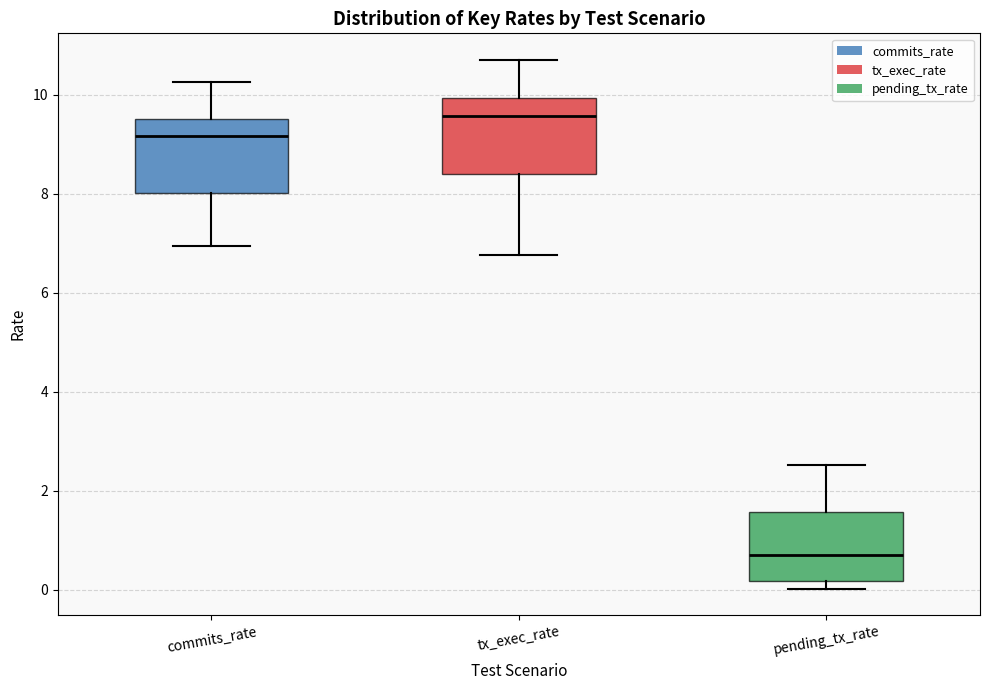

Where is the lower edge of the box for pending_tx_rate on the y-axis? The values are not printed on the chart, so give them approximately, as read against the axis.

0.2